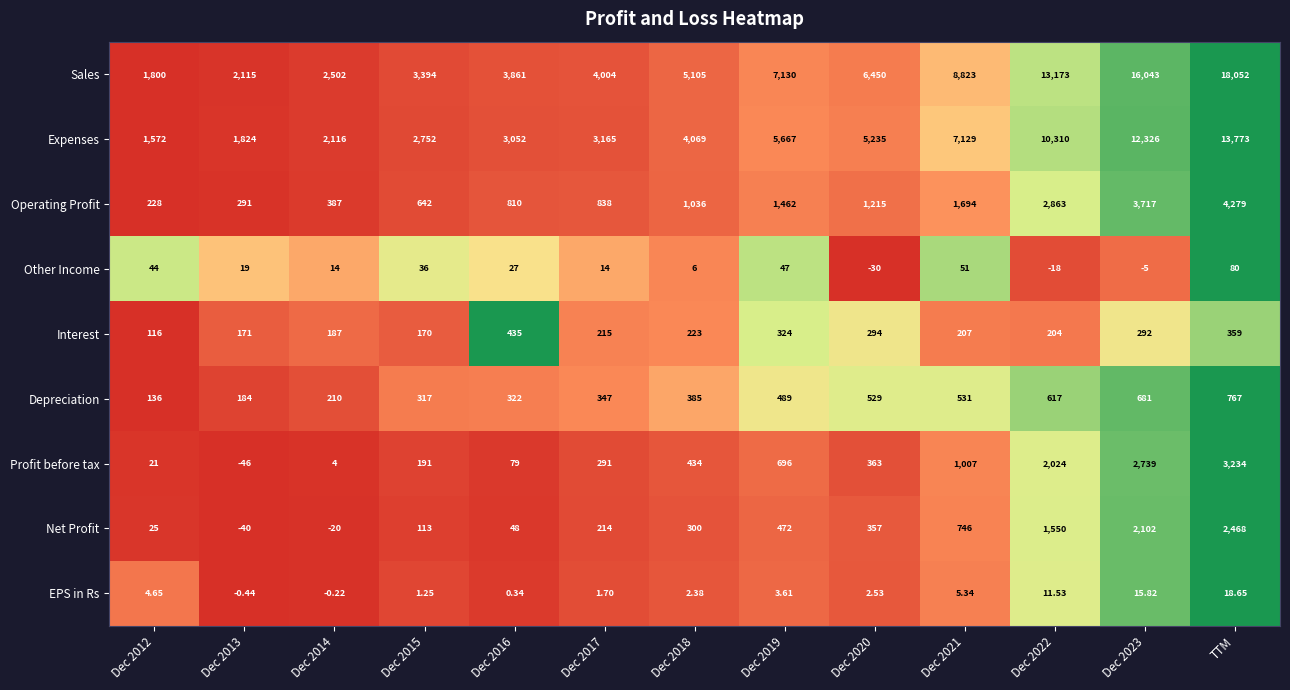

Which series has the largest total across all categories?

Sales